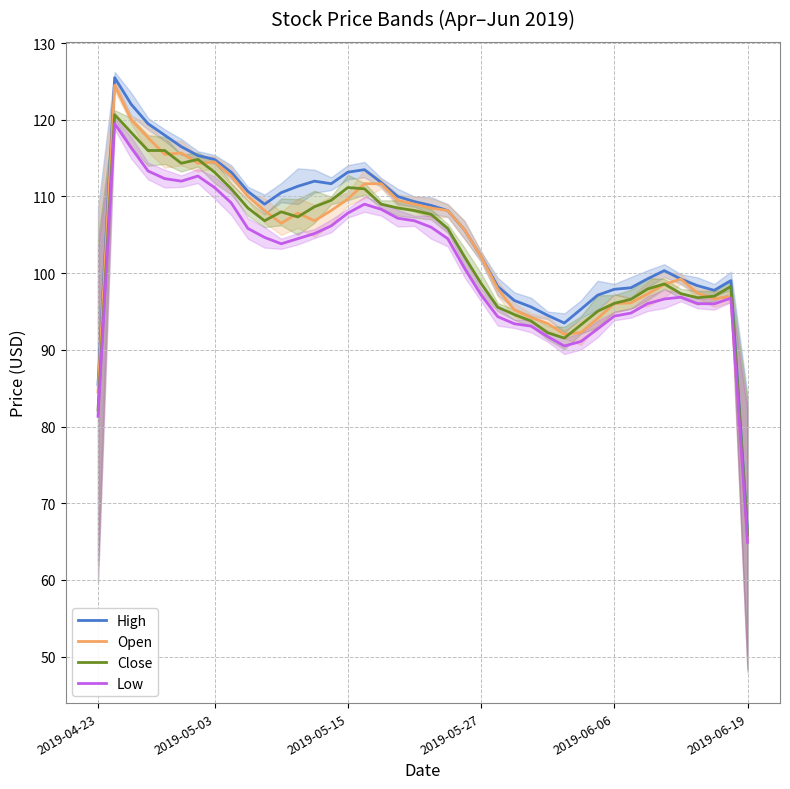

What are all the series names shown in the legend?

High, Open, Close, Low